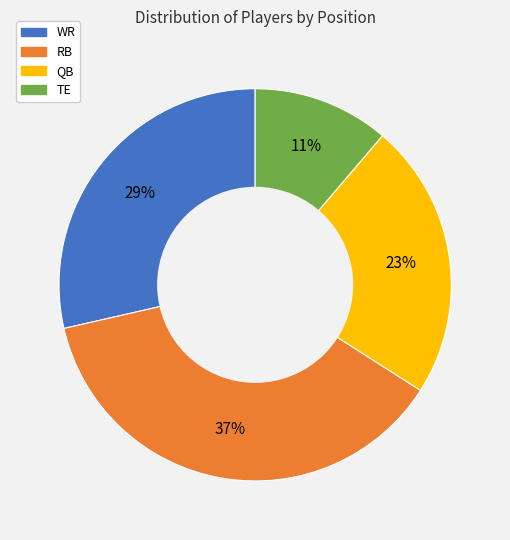

Is it true that QB is 36% of the pie?

False